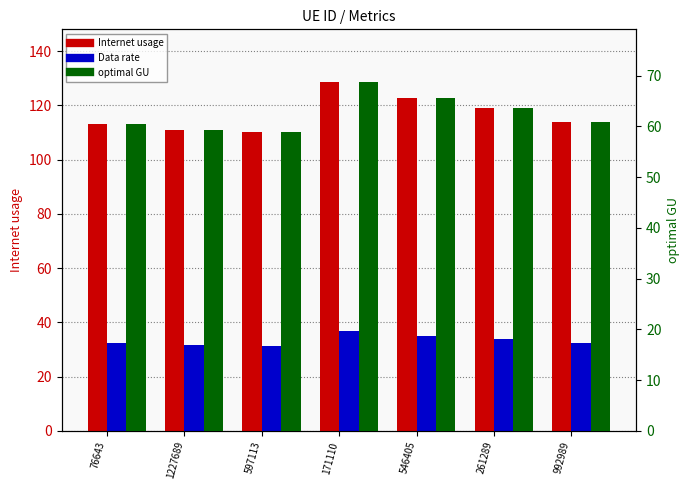

At which label does Data rate first exceed 32?

76643